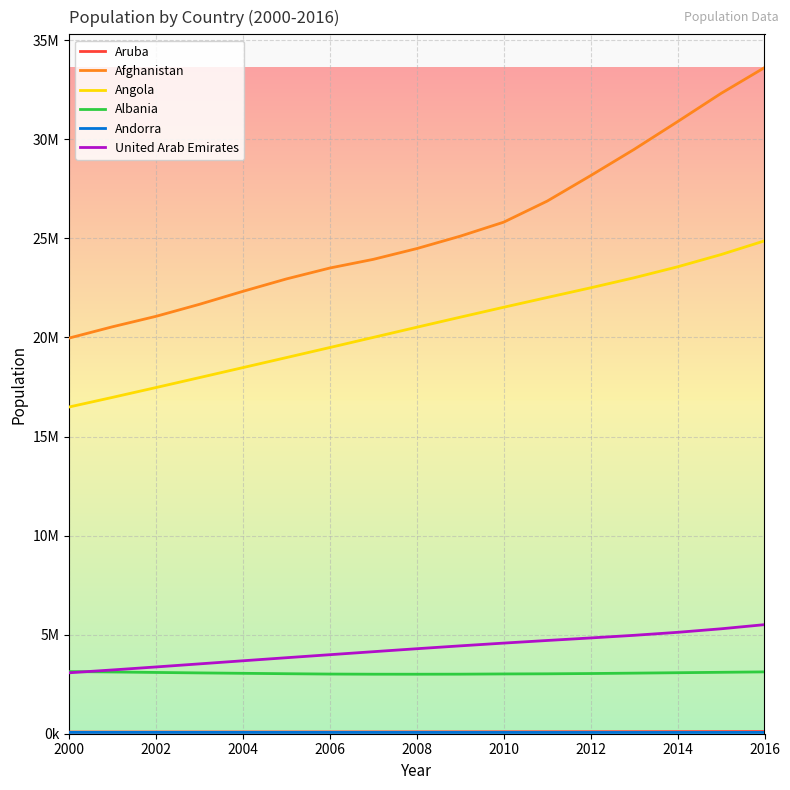

Does the chart have visible grid lines?

Yes